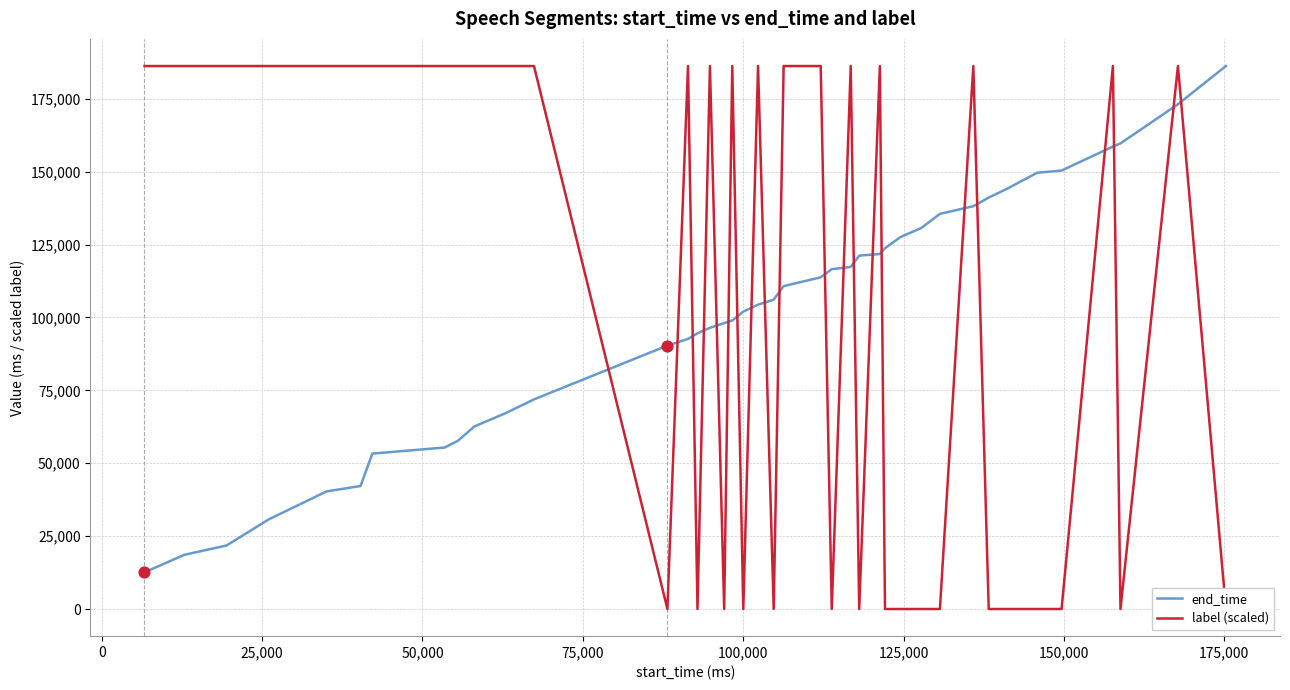

At how many categories does at least one series exceed 75220?

40